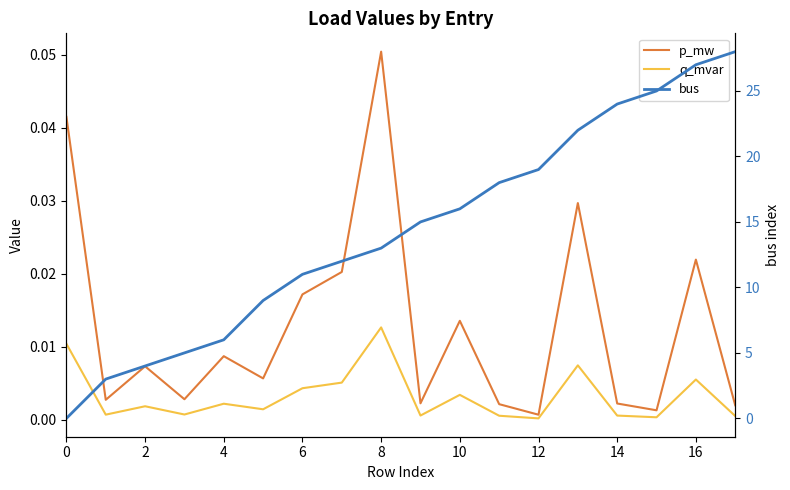

Rank the categories by q_mvar value from lowest to highest.

12, 15, 17, 11, 14, 18, 2, 6, 10, 4, 8, 10, 12, 14, 16, 13, 0, 16